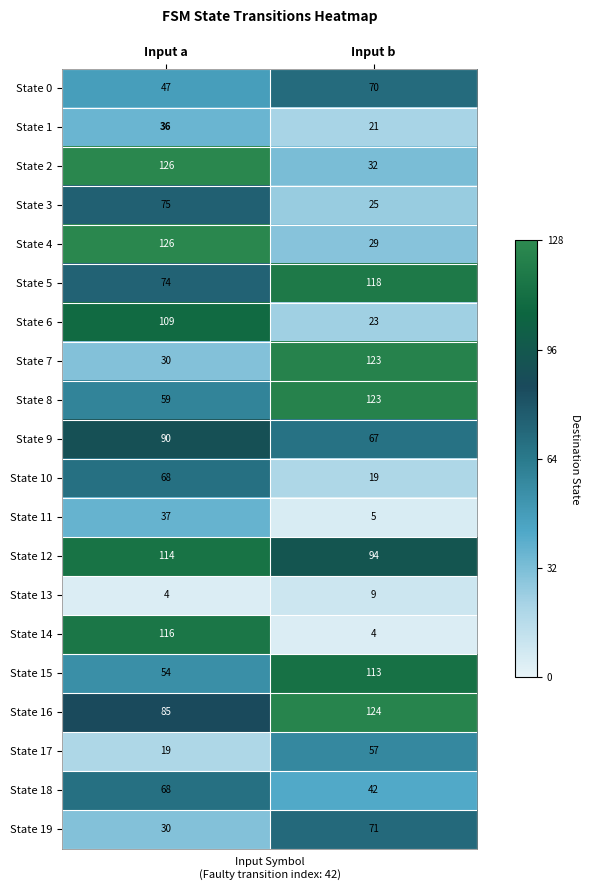

Which label corresponds to the largest value in the chart?

Input a